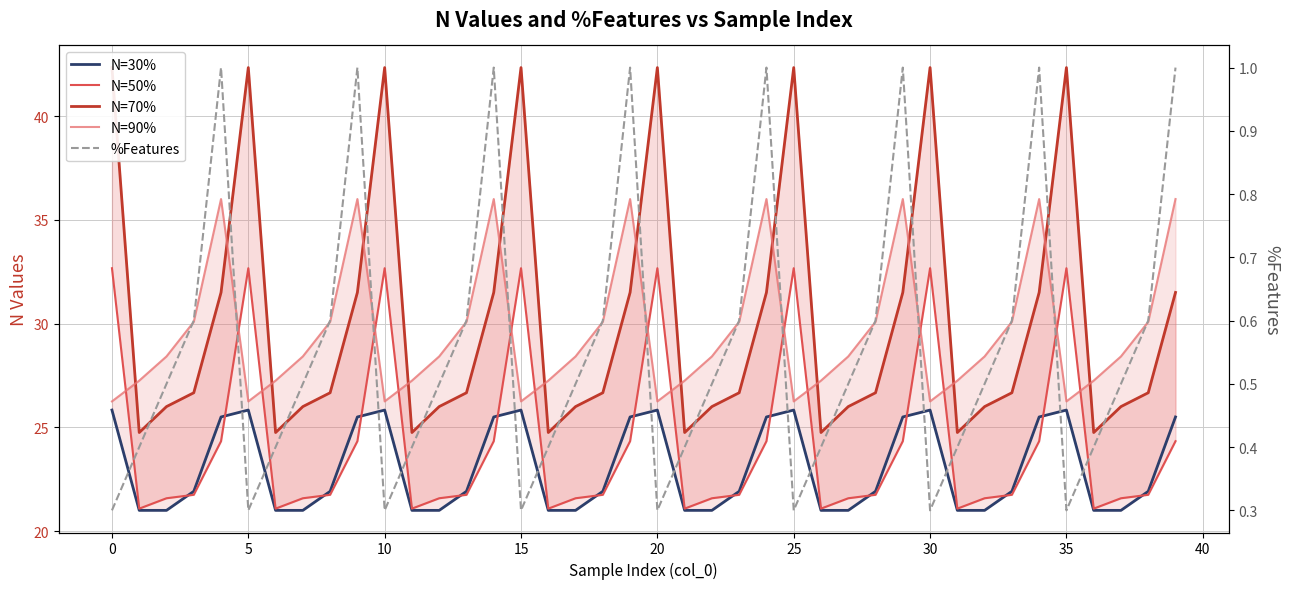

In N=70%, how many points are higher than both neighbors (excluding endpoints)?

7